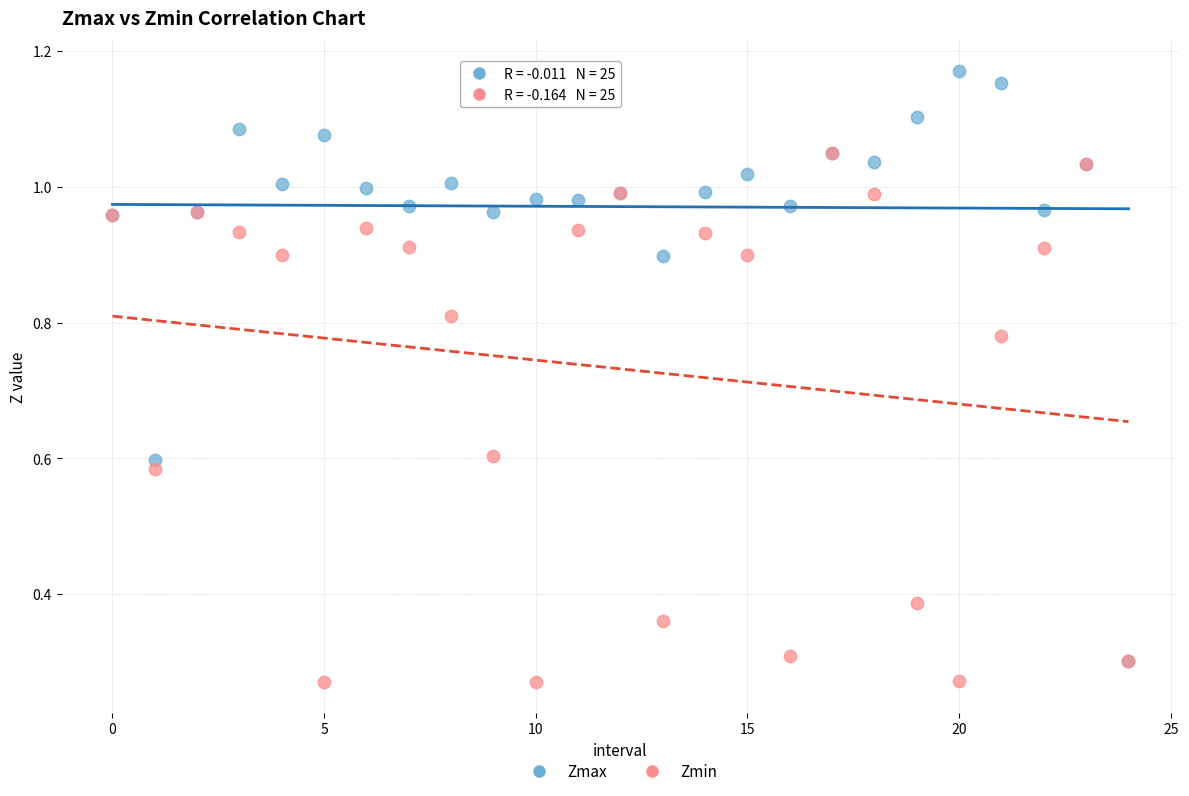

Which series reaches the minimum Y coordinate?

Zmin